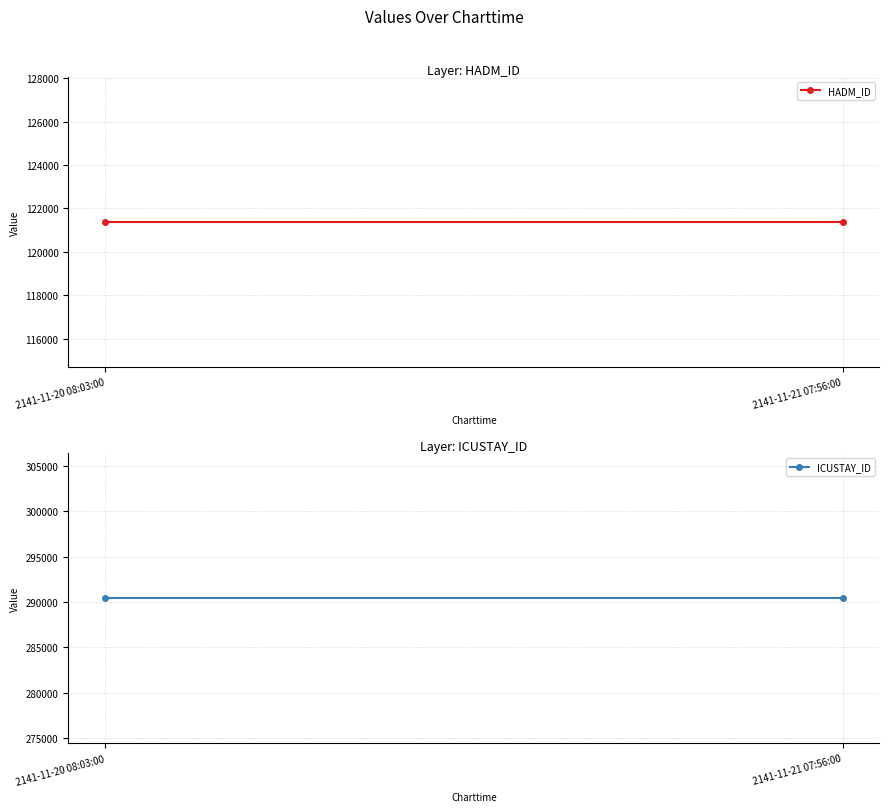

What is the sum of the ICUSTAY_ID values at 2141-11-21 07:56:00 and 2141-11-20 08:03:00?

580798